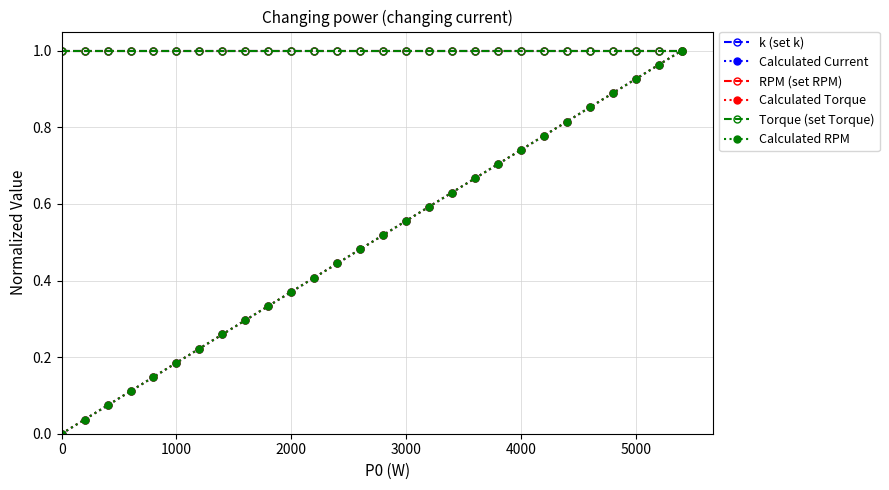

Is this an area chart (filled region under the line)?

No